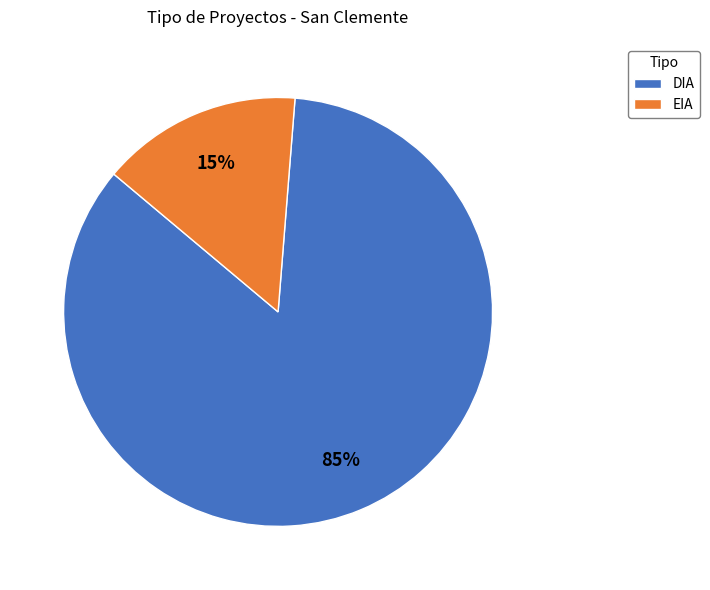

Rank the categories by value from highest to lowest.

DIA, EIA